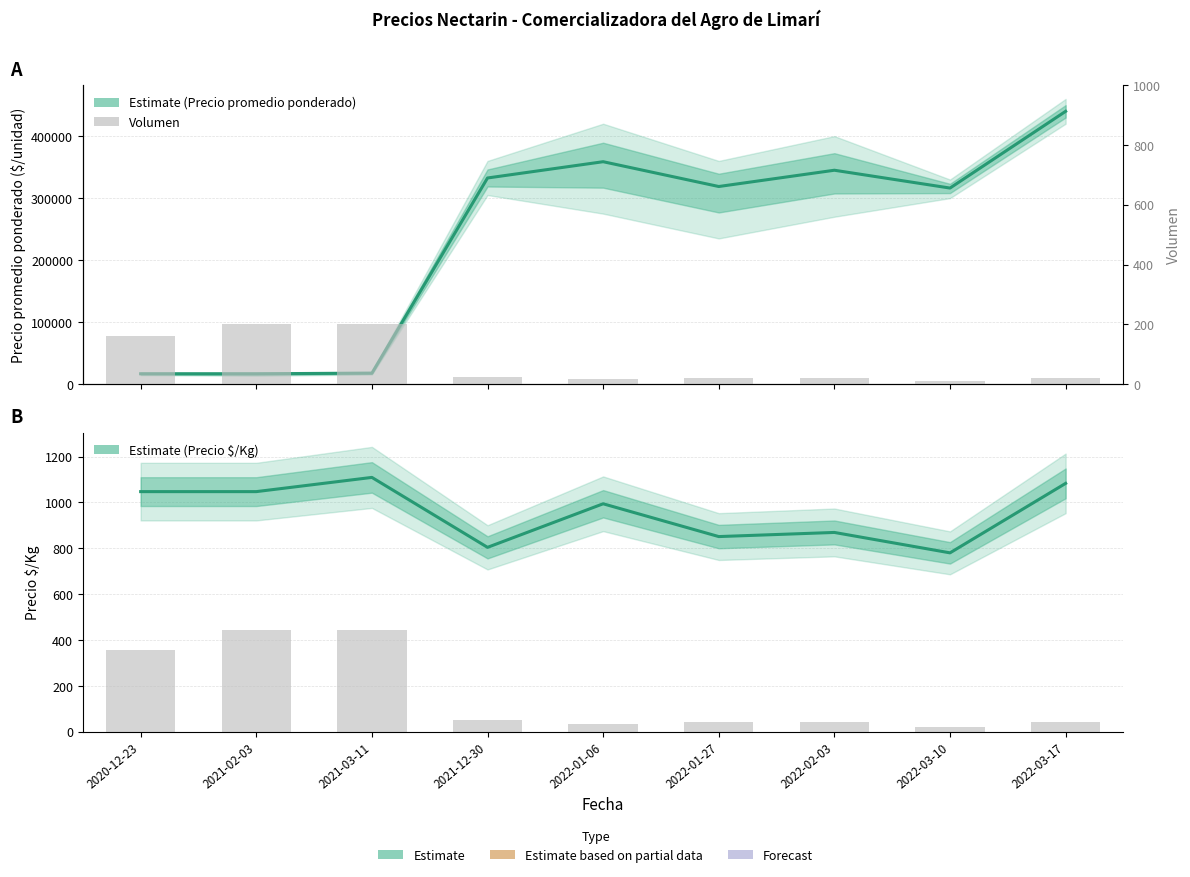

The Precio promedio ponderado series shows 182692.3 at 2022-01-06. True or false?

False